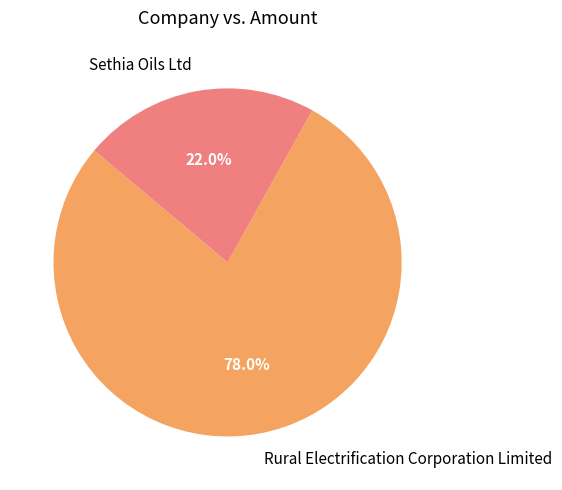

How many slices are in this pie chart?

2